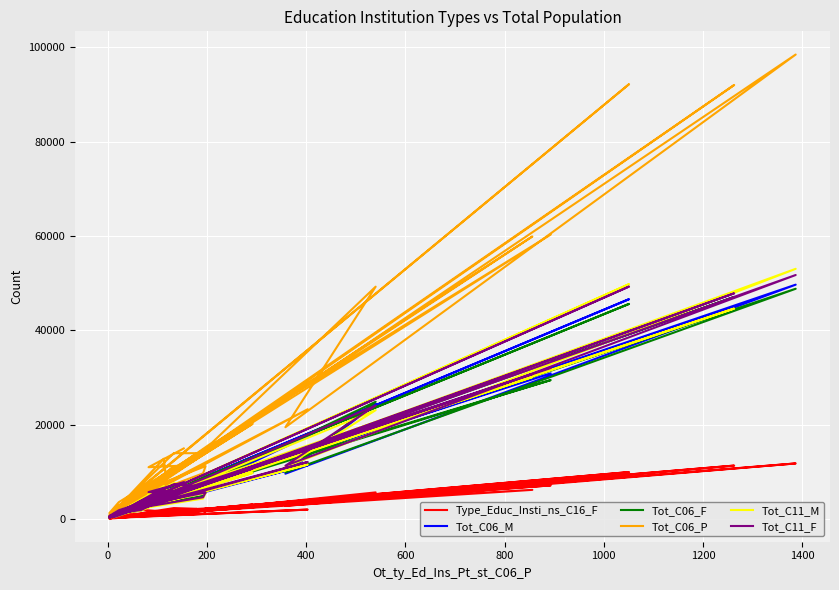

Which series has the widest spread of values?

Tot_C06_P